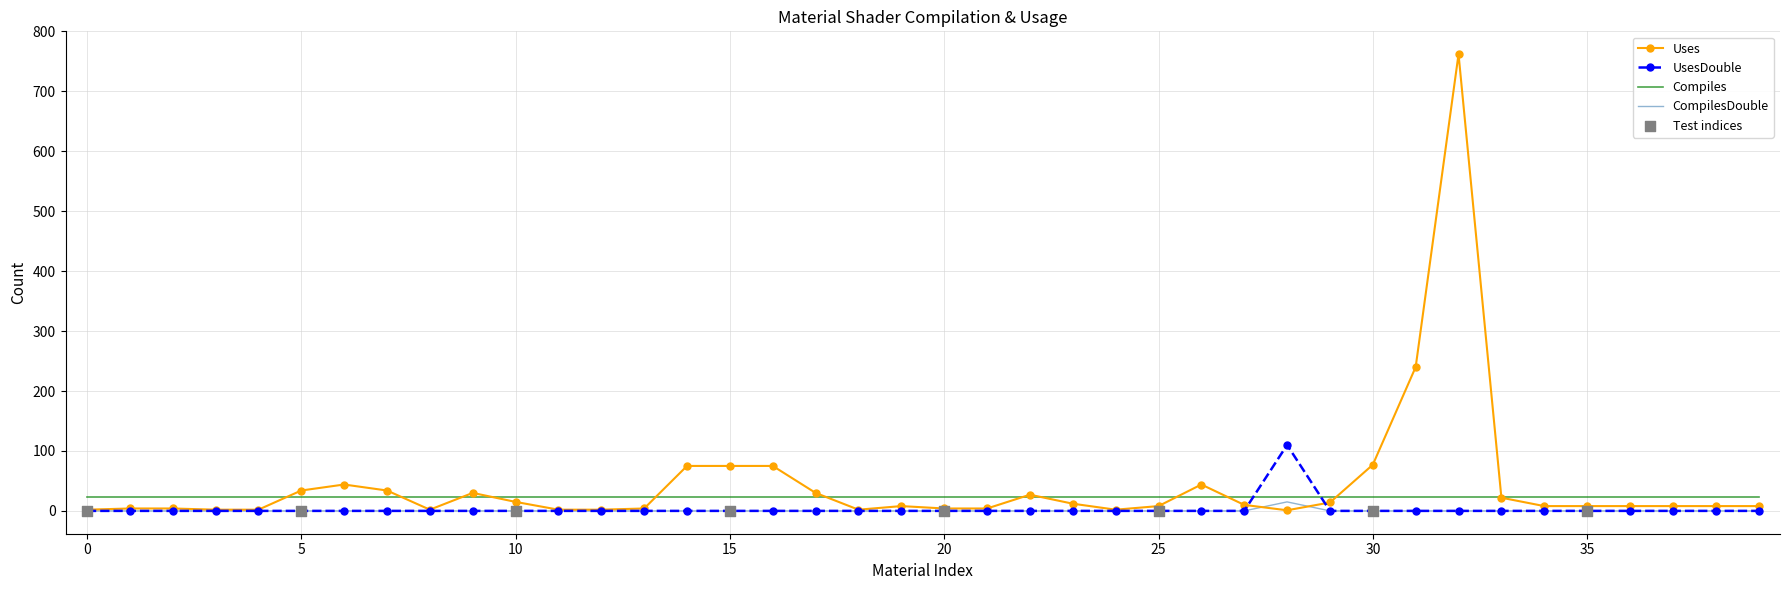

Which series has the widest spread of values?

Uses